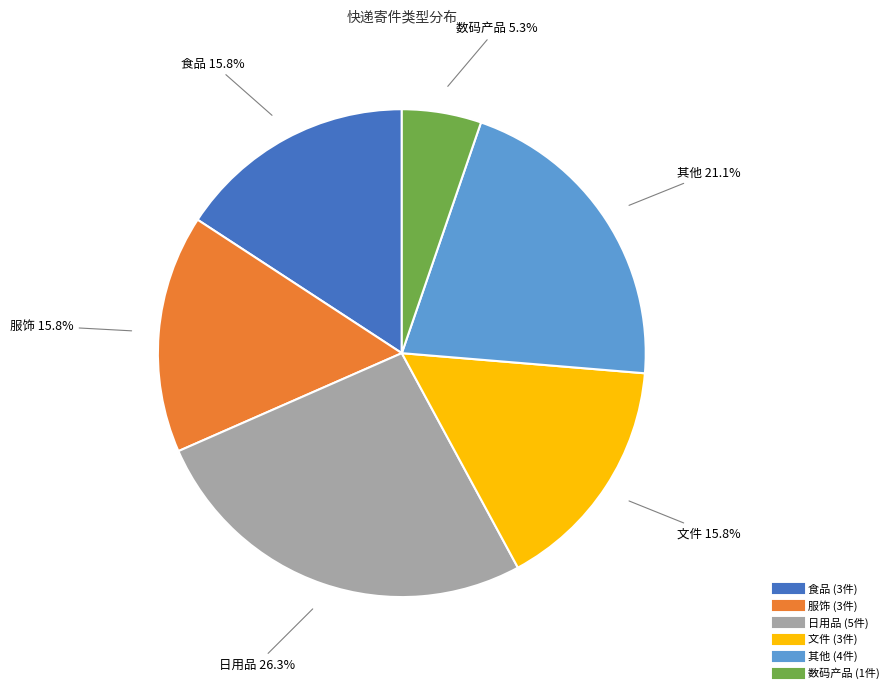

To the nearest percent, what percentage of the pie is 食品?

16%